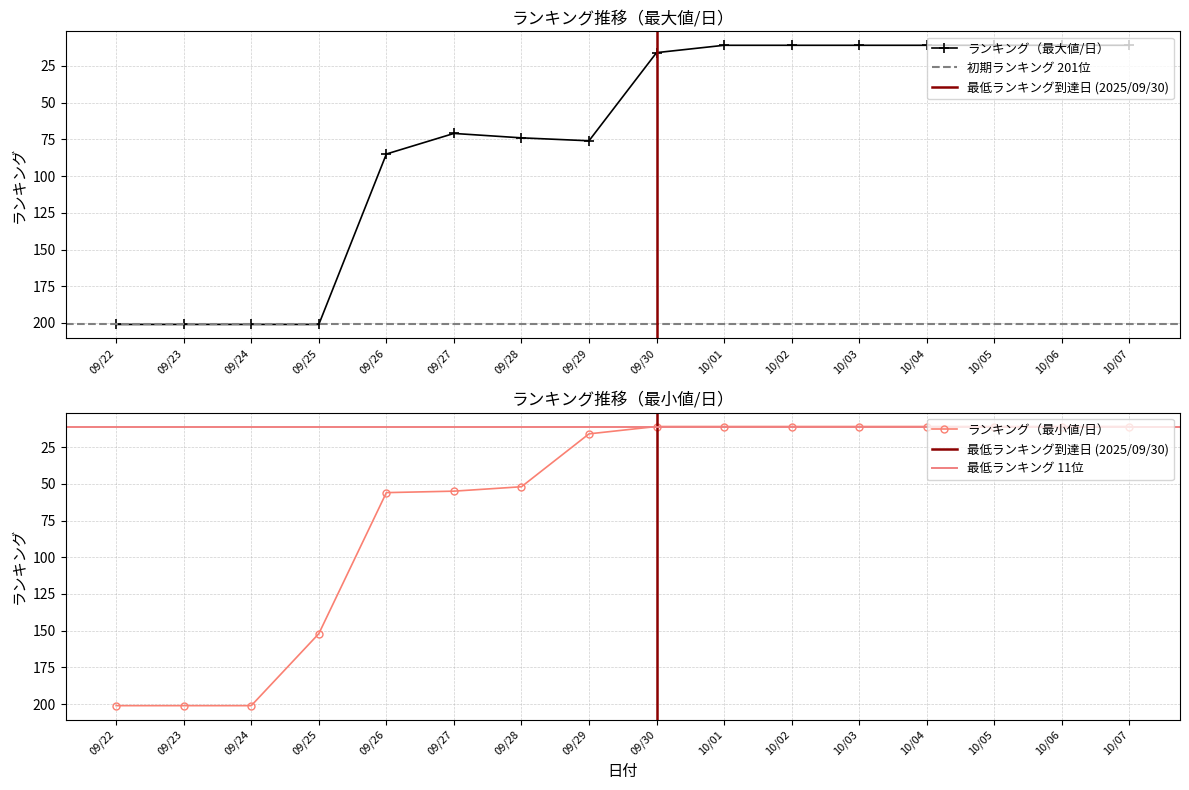

Where does the ランキング（最大値/日） series first go above 71?

09/22